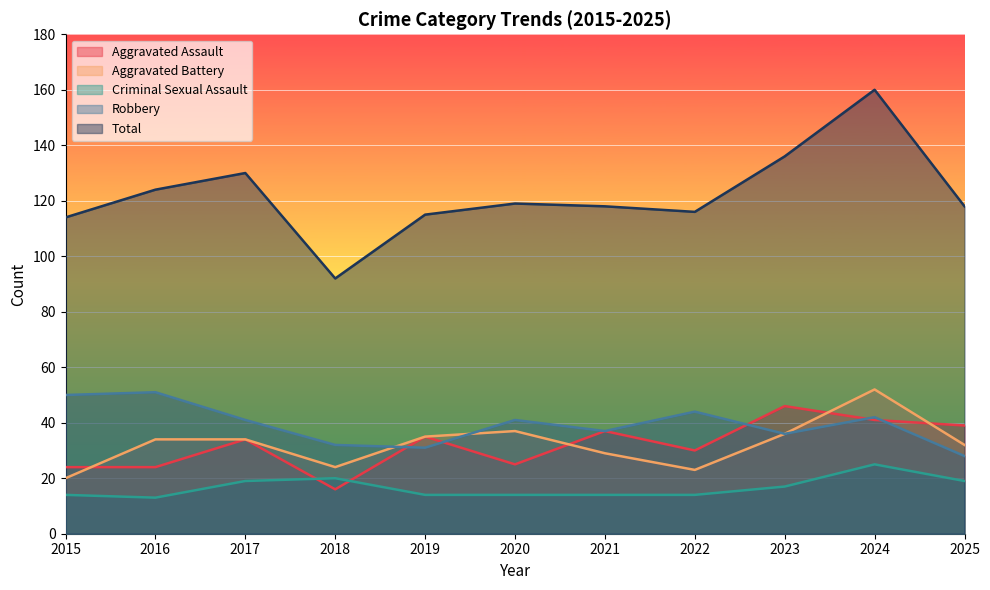

At how many categories does at least one series exceed 71?

11